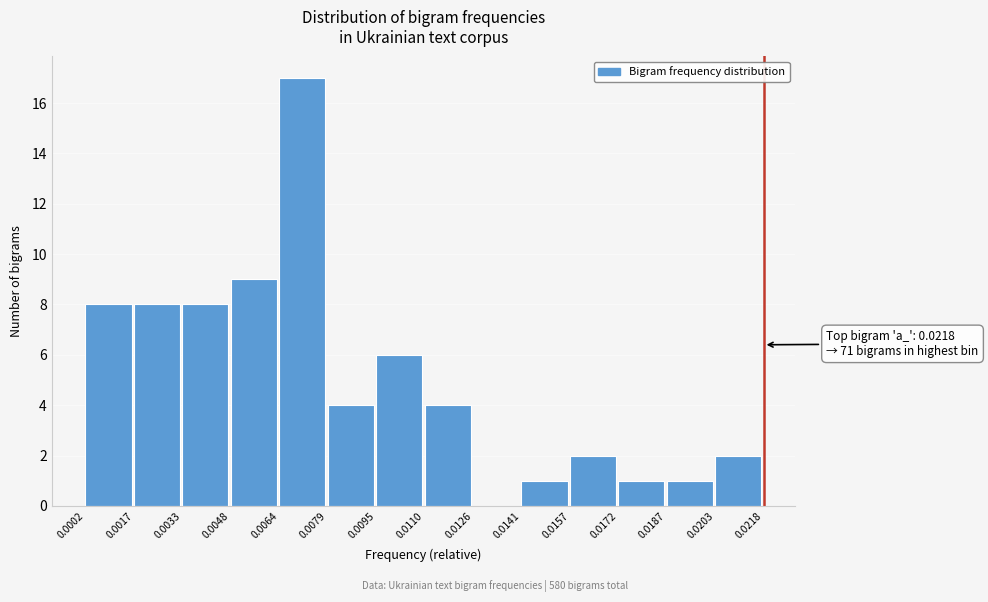

Which range on the x-axis has the tallest bar?

0.0064 to 0.0079